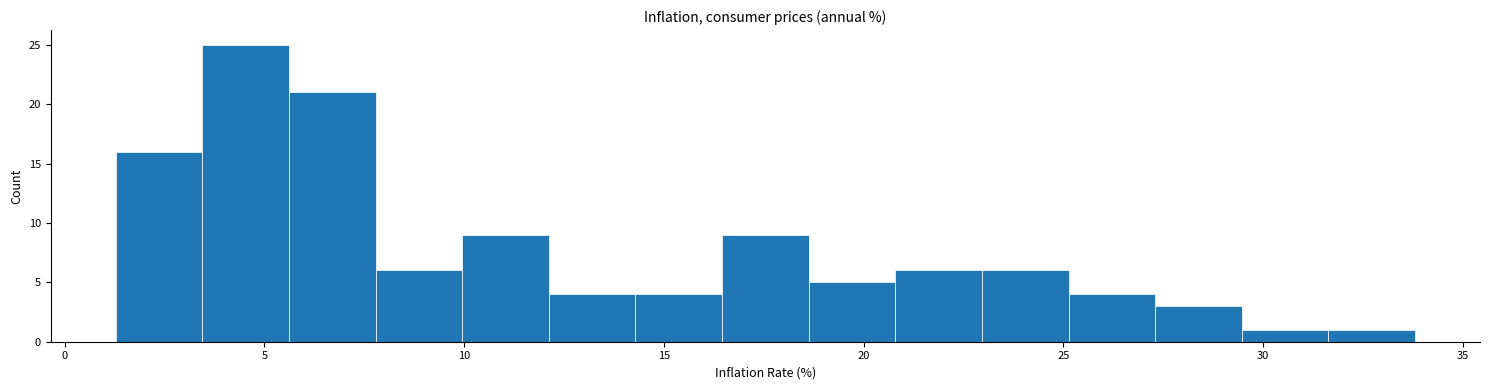

Reading left to right, transcribe this chart: for each bar, give the range it covers on the x-axis and its height. Neither the bar edges nor the heights are printed on the chart, so give them approximately, as read against the axes.

1.5 to 3.5: 16
3.5 to 5.5: 25
5.5 to 8.0: 21
8.0 to 10.0: 6
10.0 to 12.0: 9
12.0 to 14.5: 4
14.5 to 16.5: 4
16.5 to 18.5: 9
18.5 to 21.0: 5
21.0 to 23.0: 6
23.0 to 25.0: 6
25.0 to 27.5: 4
27.5 to 29.5: 3
29.5 to 31.5: 1
31.5 to 34.0: 1